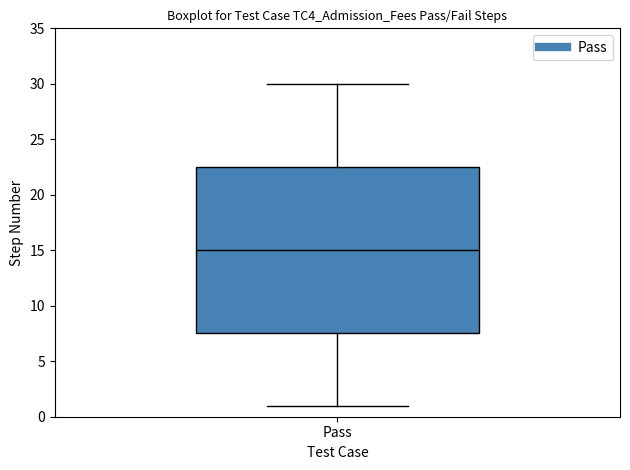

Read this box plot against the y-axis: the position of the median line, the range covered by the box, and the ends of both whiskers. The values are not printed on the chart, so give them approximately, as read against the axis.

median 15.0, box 7.5 to 22.5, whiskers 1.0 to 30.0